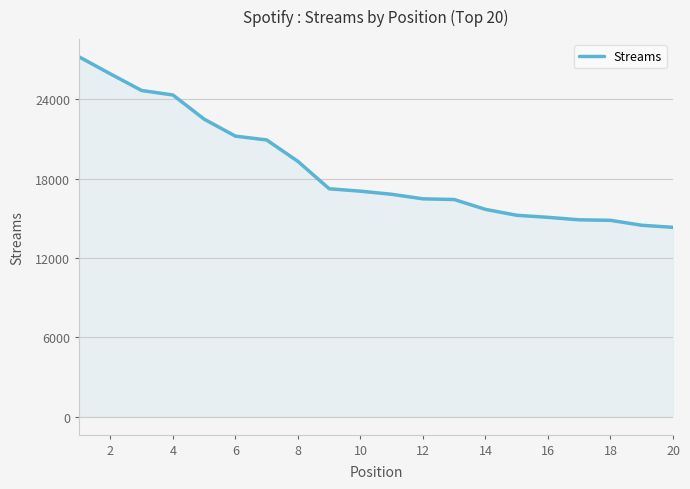

What is the difference between the maximum and minimum values?

12894